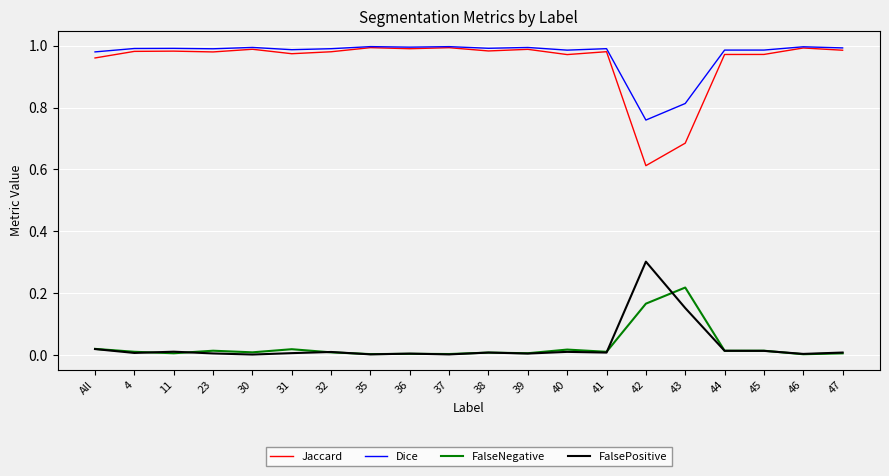

True or false: Dice and FalseNegative cross at least once.

False